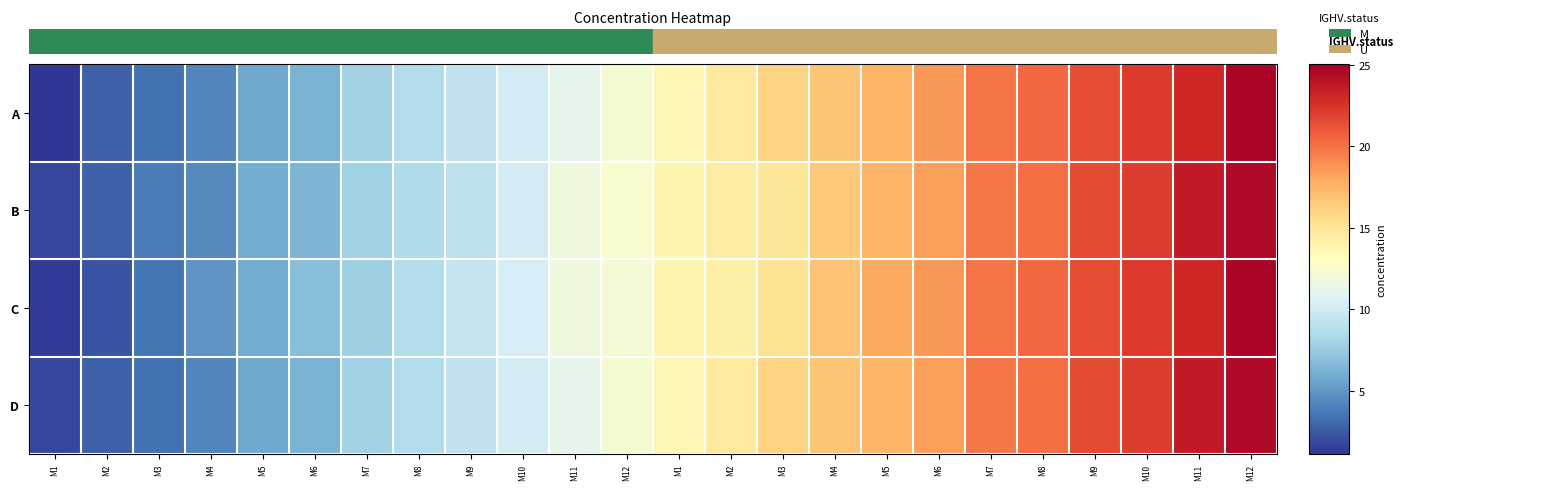

Which label corresponds to the largest value in the chart?

M12